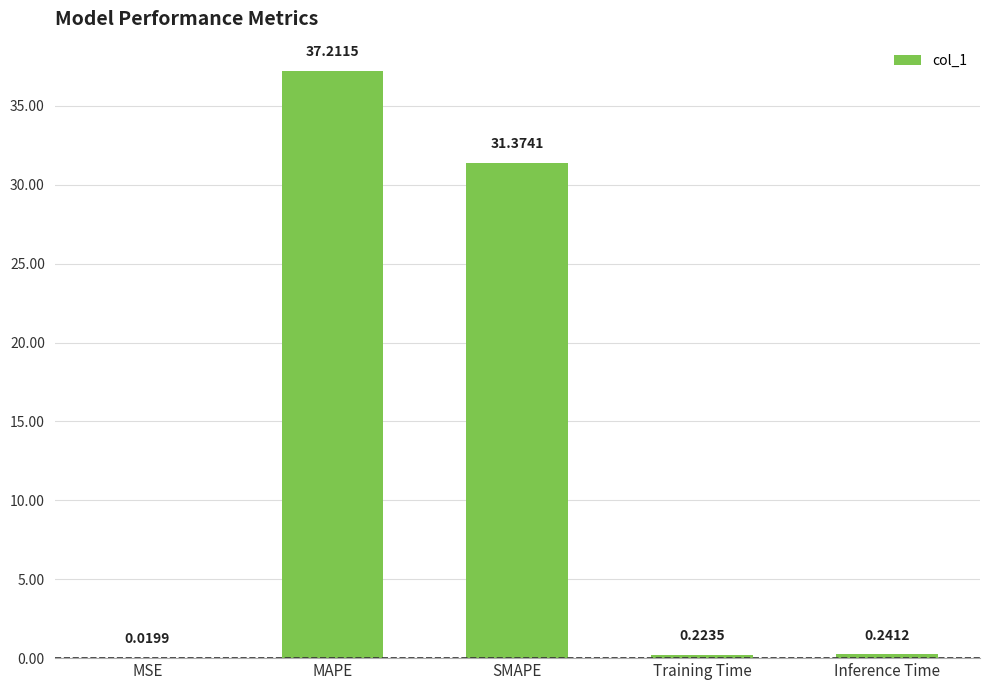

Between Training Time and Inference Time, which is larger?

Inference Time